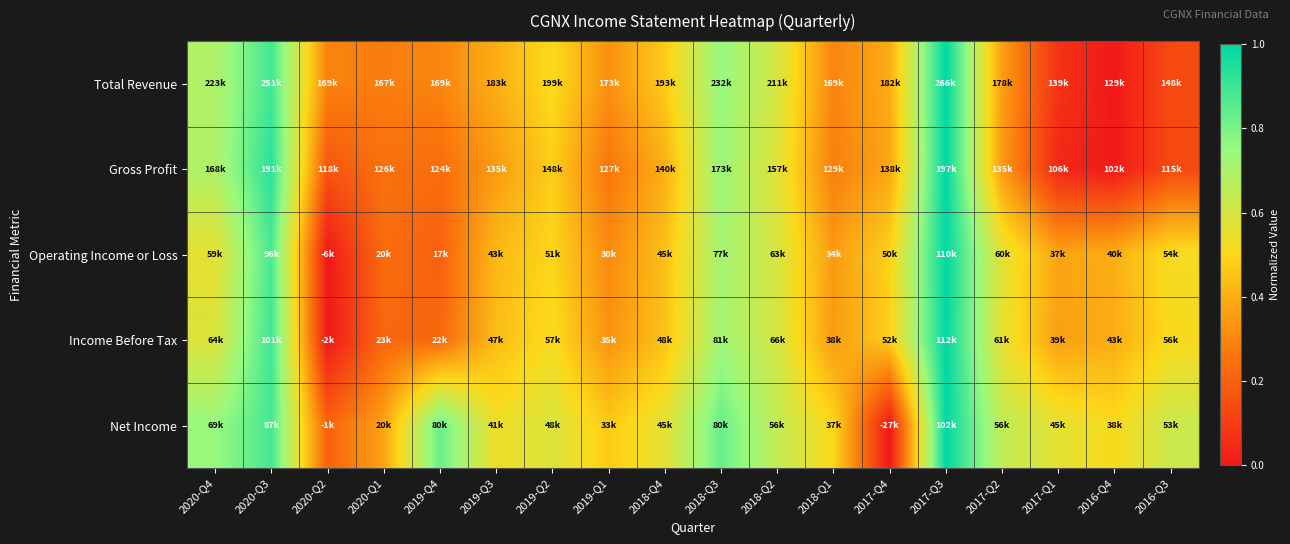

Rank the series by their maximum value, from lowest to highest.

Gross Profit, Income Before Tax, Operating Income or Loss, Net Income, Total Revenue